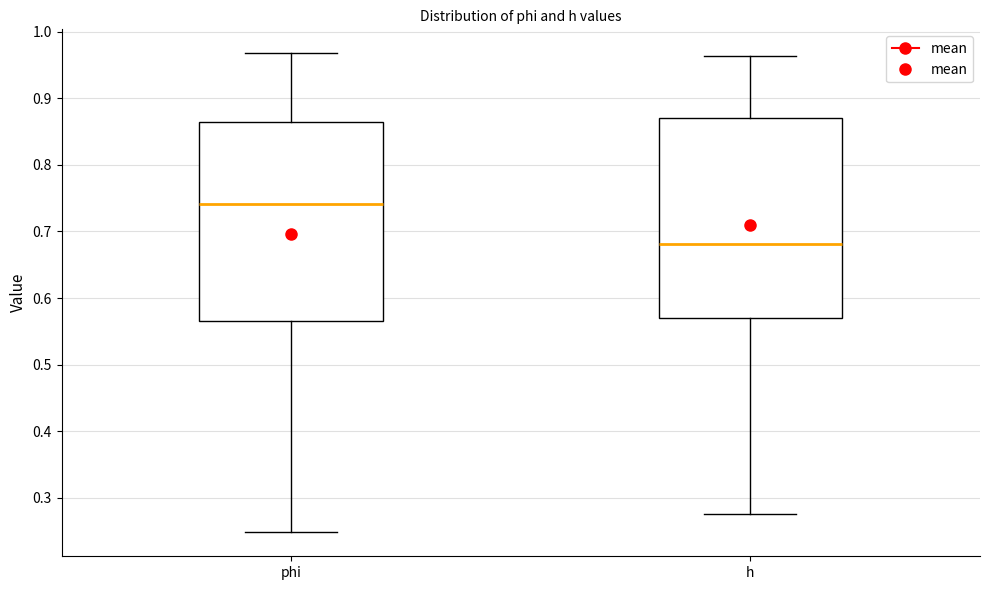

Reading left to right, read every box against the y-axis: the position of its median line, the range the box covers, and the ends of its whiskers. The values are not printed on the chart, so give them approximately, as read against the axis.

phi: median 0.74, box 0.56 to 0.86, whiskers 0.25 to 0.97
h: median 0.68, box 0.57 to 0.87, whiskers 0.28 to 0.96